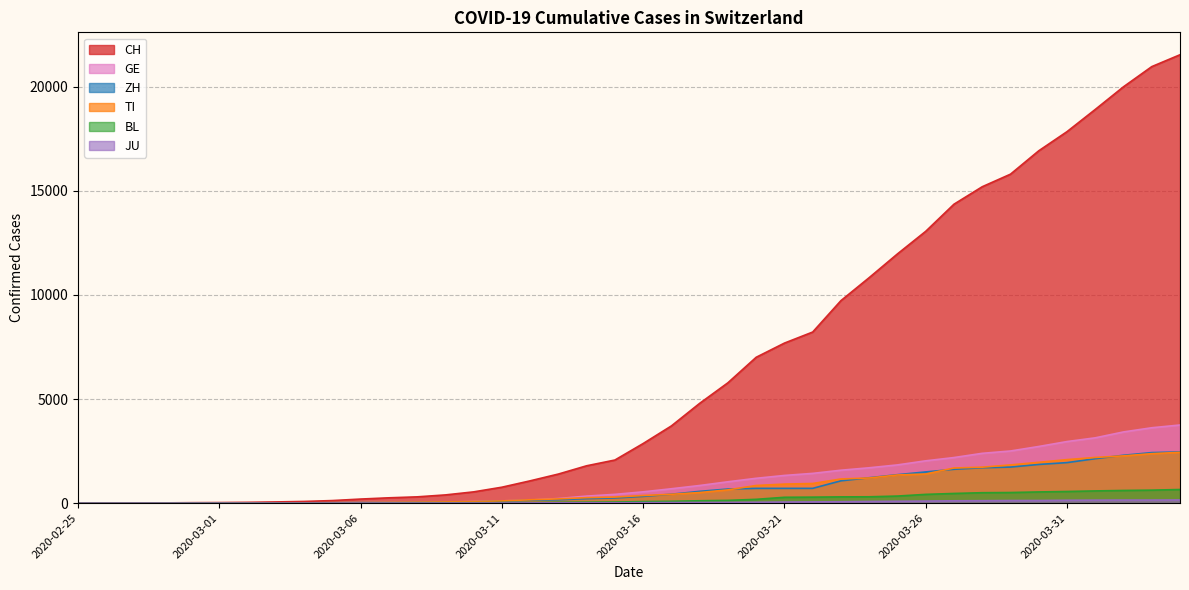

Between 2020-03-05 and 2020-03-27, which is larger?

2020-03-27